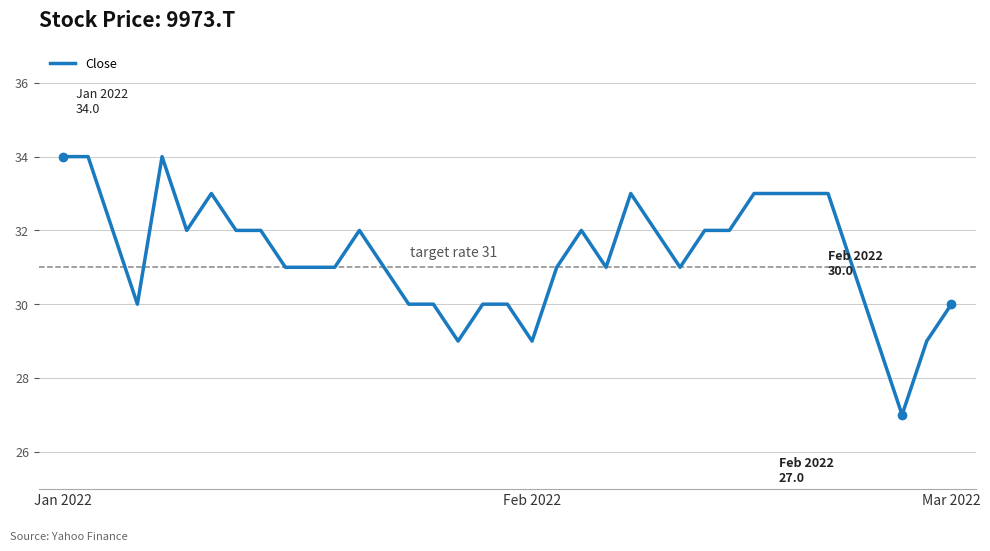

What is the difference between the maximum and minimum values?

7